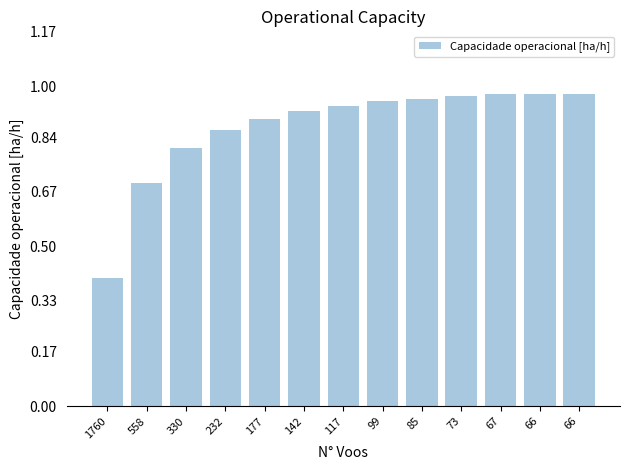

Which label corresponds to the largest value in the chart?

66